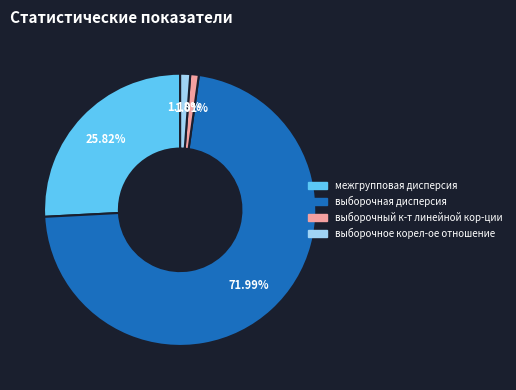

True or false: выборочное корел-ое отношение accounts for 1% of the total.

True